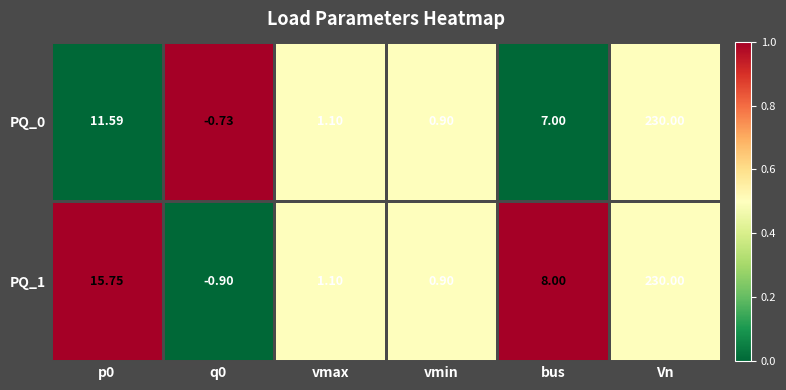

Is the value of PQ_1 at vmax greater than the value of PQ_0 at q0?

Yes